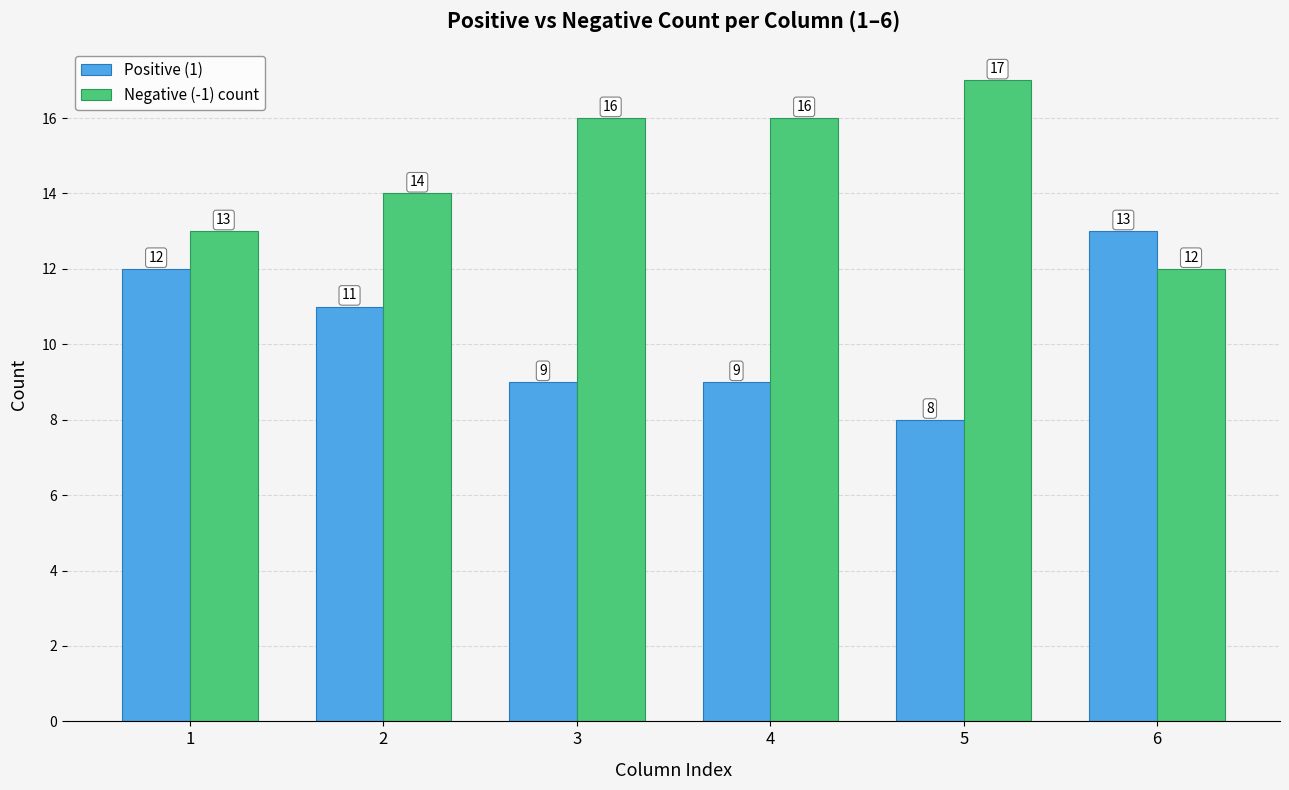

What is the difference between the highest and lowest values at 3?

7